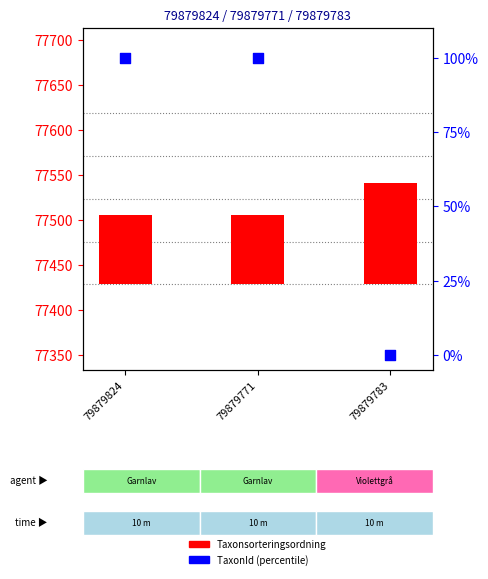

What are all the series names shown in the legend?

Taxonsorteringsordning, TaxonId (percentile)